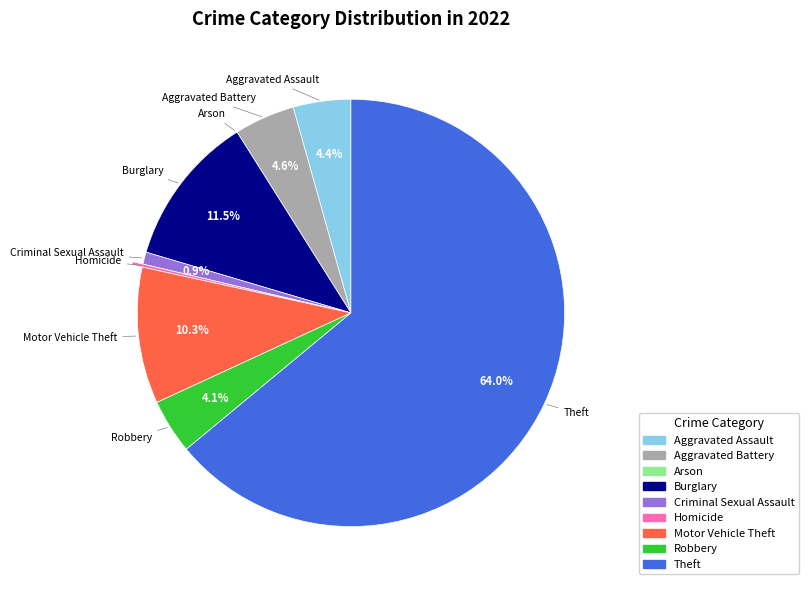

Which has a higher value, Burglary or Motor Vehicle Theft?

Burglary